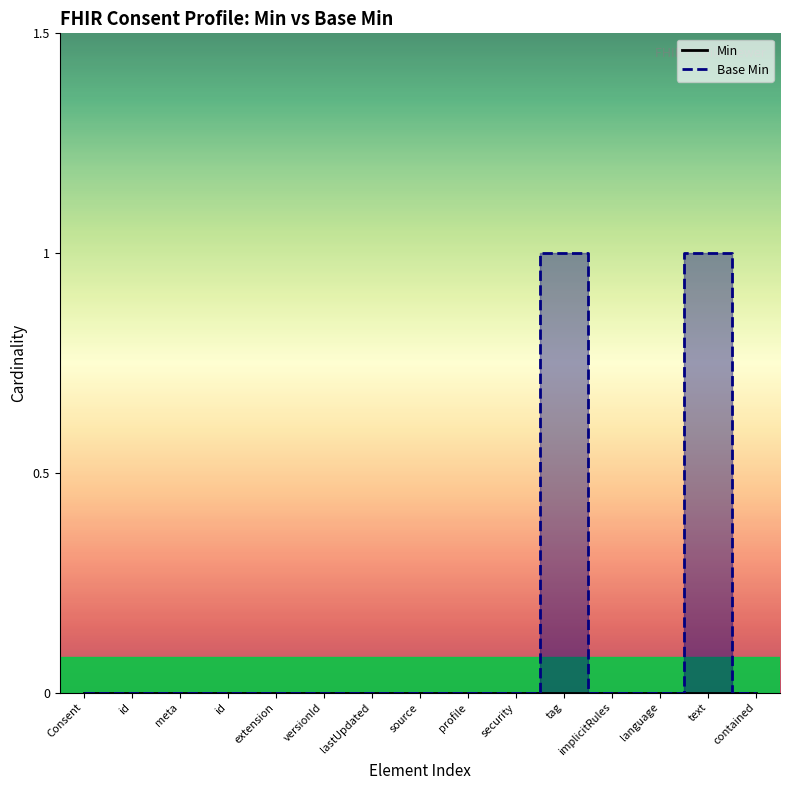

Reading right to left, transcribe all the data shown in this chart.

0	1	0	0	1	0	0	0	0	0	0	0	0	0	0